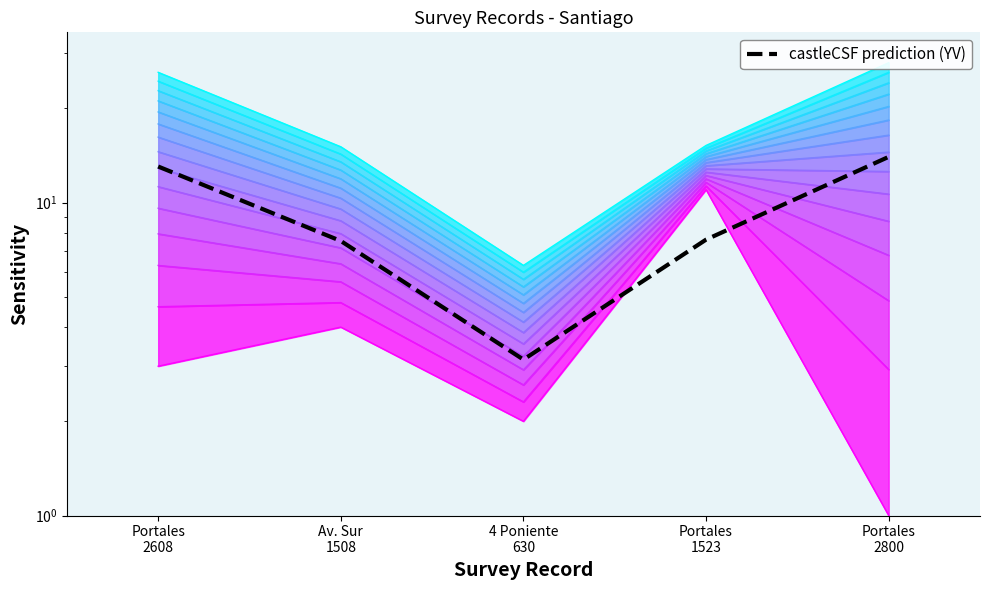

How many points are lower than both their immediate neighbors (excluding endpoints)?

1